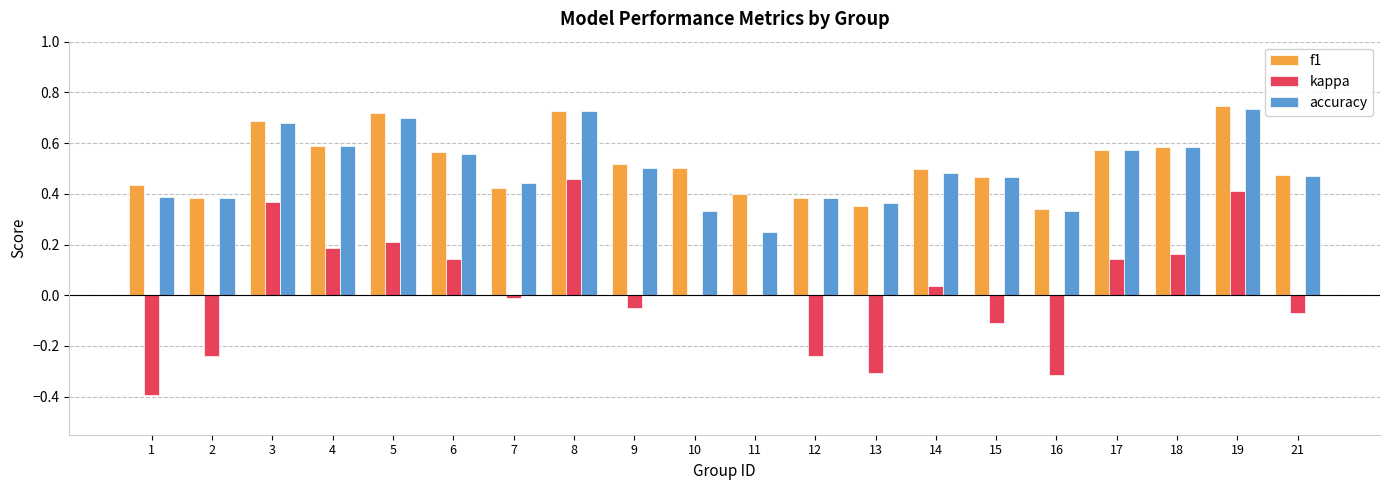

Which series changed the most between 13 and 21?

kappa